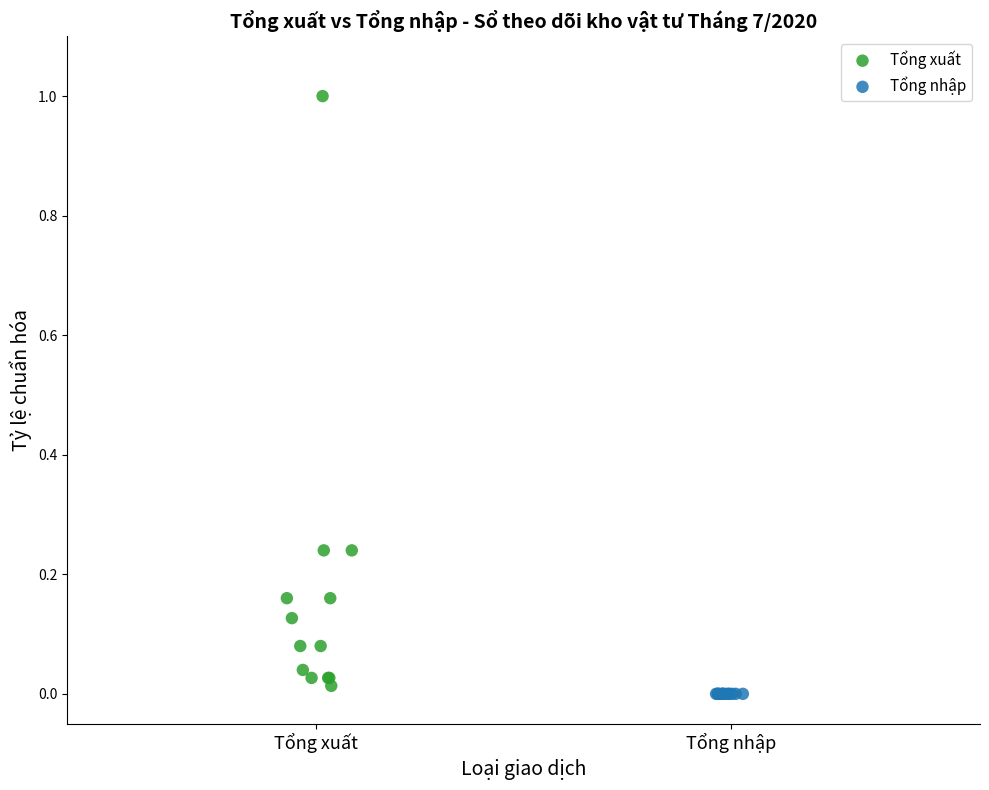

Which series contains the highest Y value?

Tổng xuất